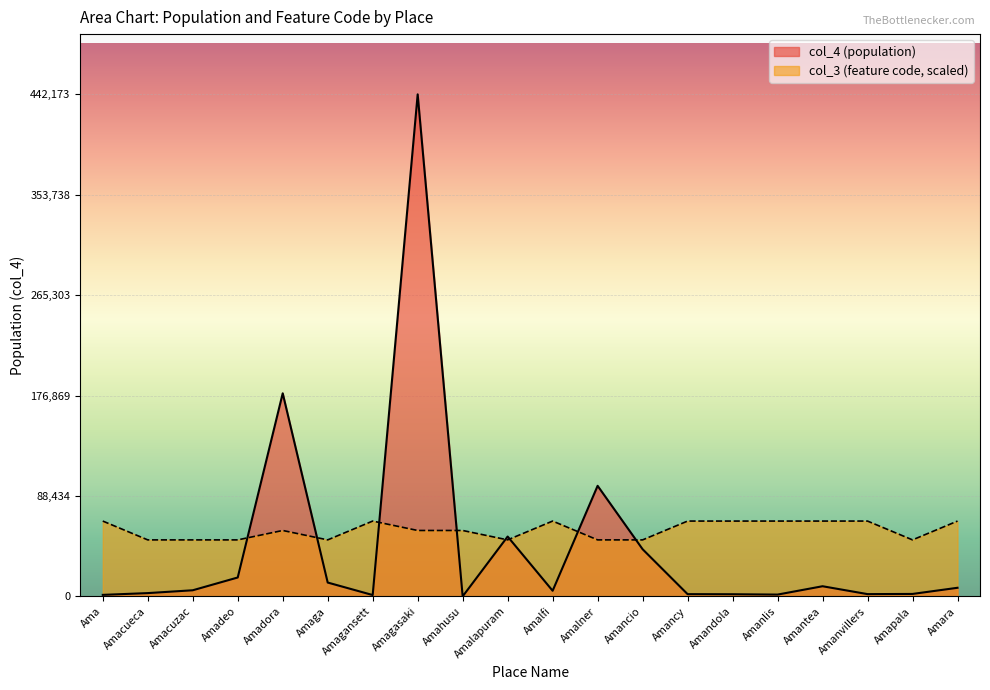

What is the difference between the col_4 (population) values at Amara and Amacuzac?

2189.0